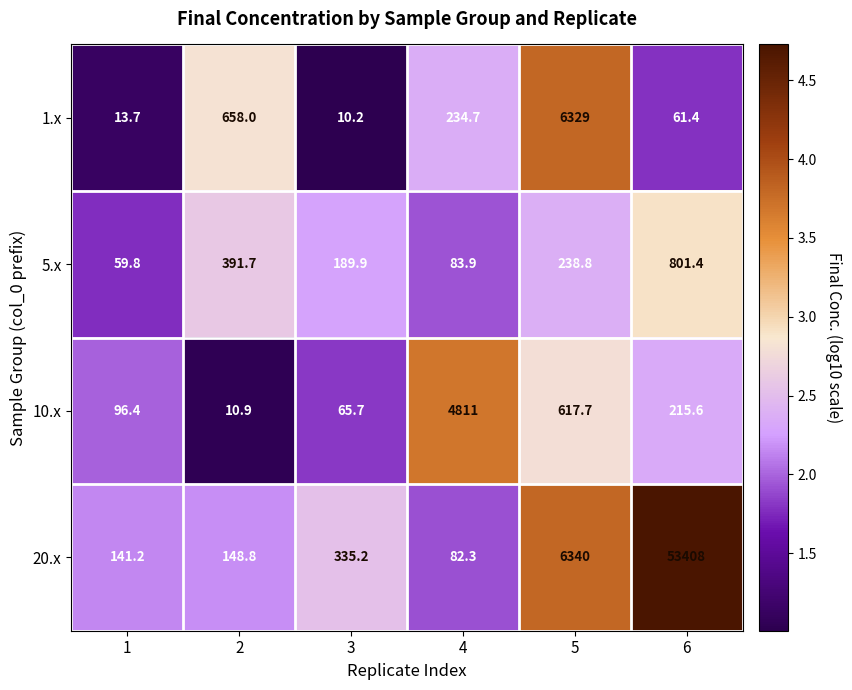

At which label does 10.x first exceed 215?

4